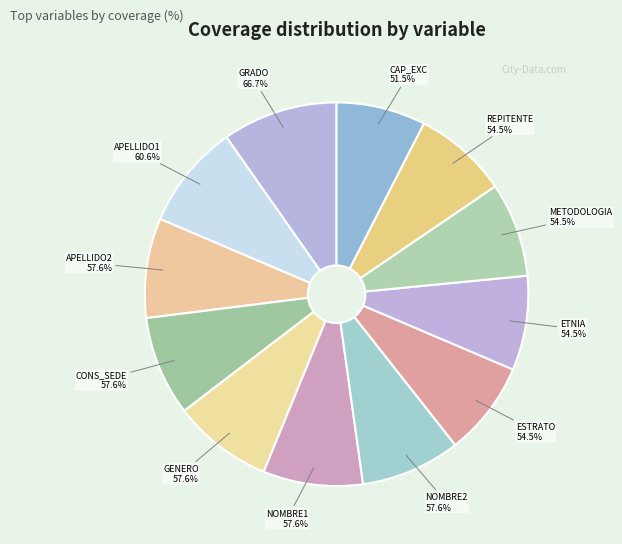

What is the ratio of the value at character to the value at character?

1.0